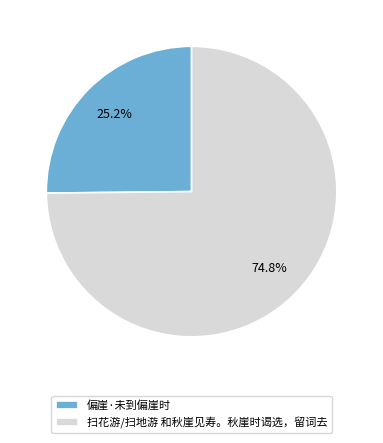

Is it true that 偏崖·未到偏崖时 is 14% of the pie?

False